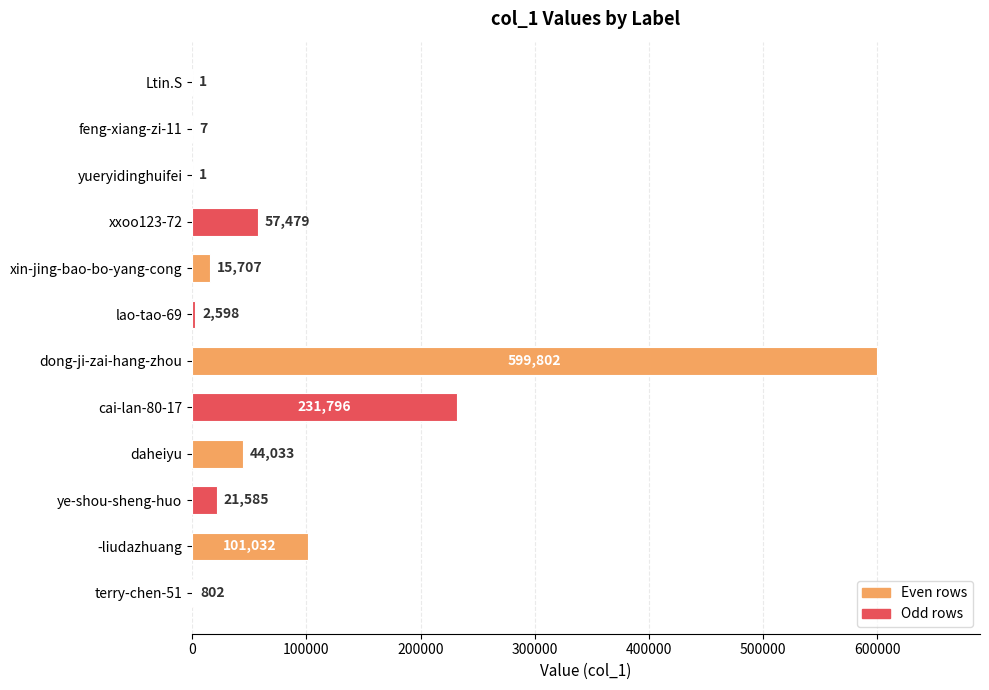

Which has a higher value, feng-xiang-zi-11 or dong-ji-zai-hang-zhou?

dong-ji-zai-hang-zhou